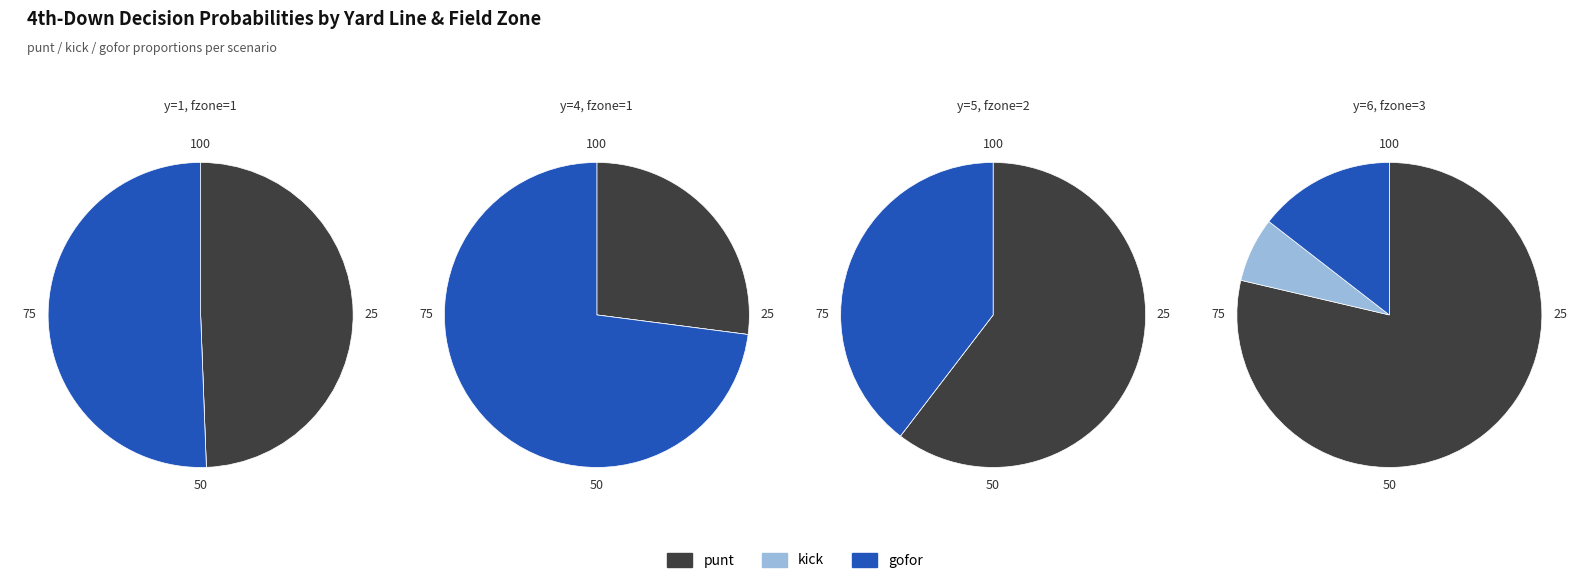

Does kick represent more than half of the total?

No